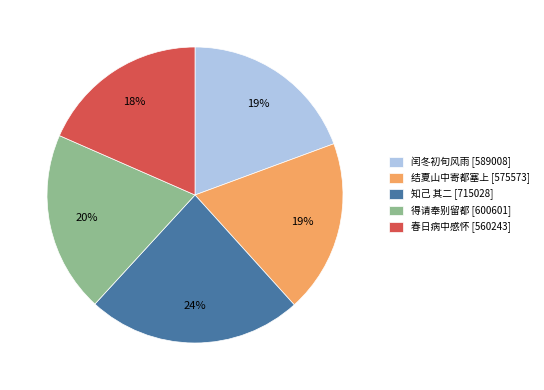

To the nearest percent, what is the combined percentage of 知己 其二 [715028] and 闰冬初旬风雨 [589008]?

43%